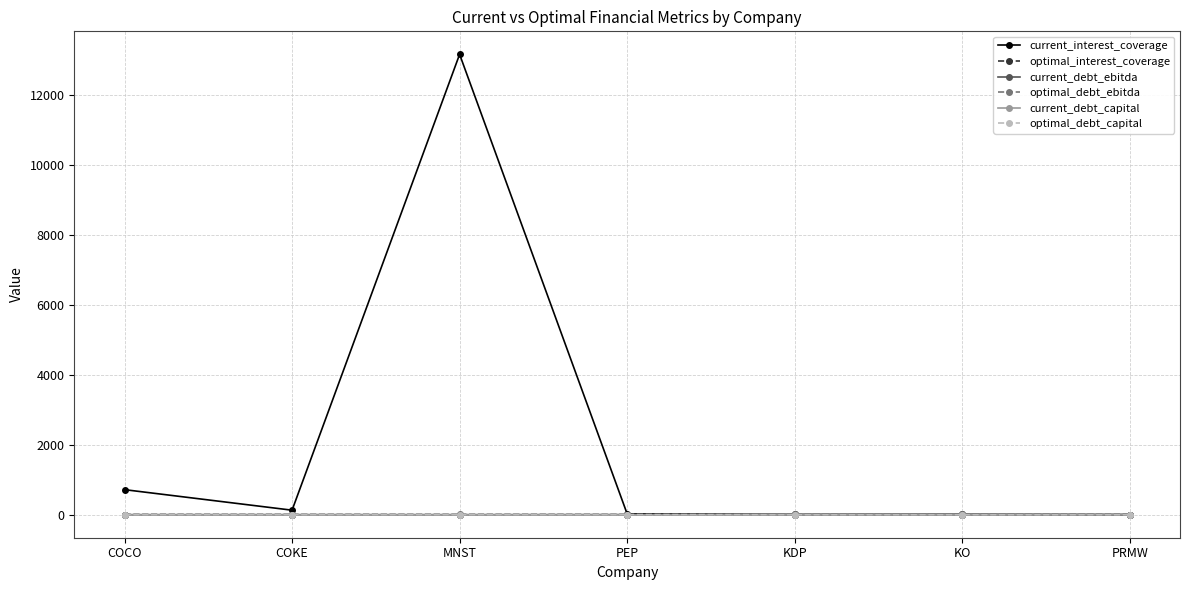

Which series has the largest total across all categories?

current_interest_coverage